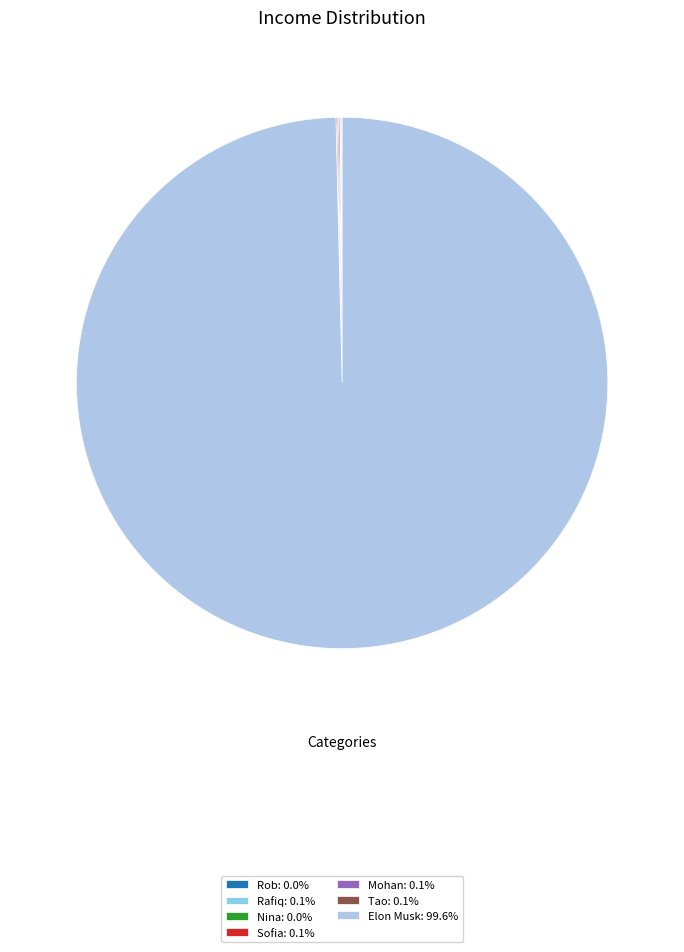

To the nearest percent, what is the average slice percentage?

14%